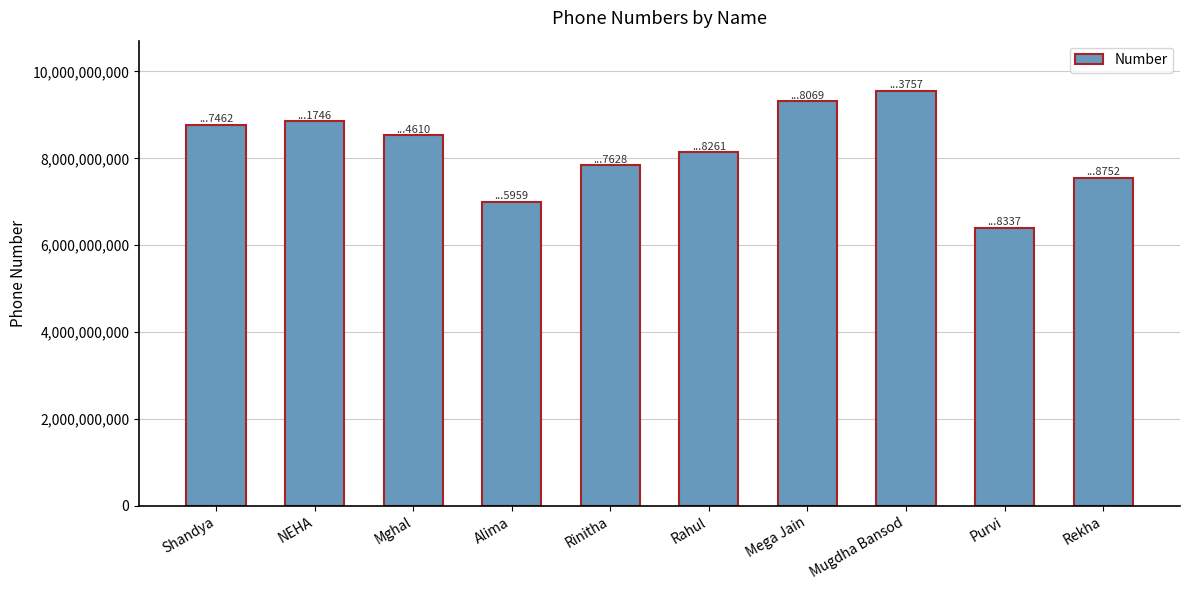

What is the difference between the maximum and minimum values?

3163095420